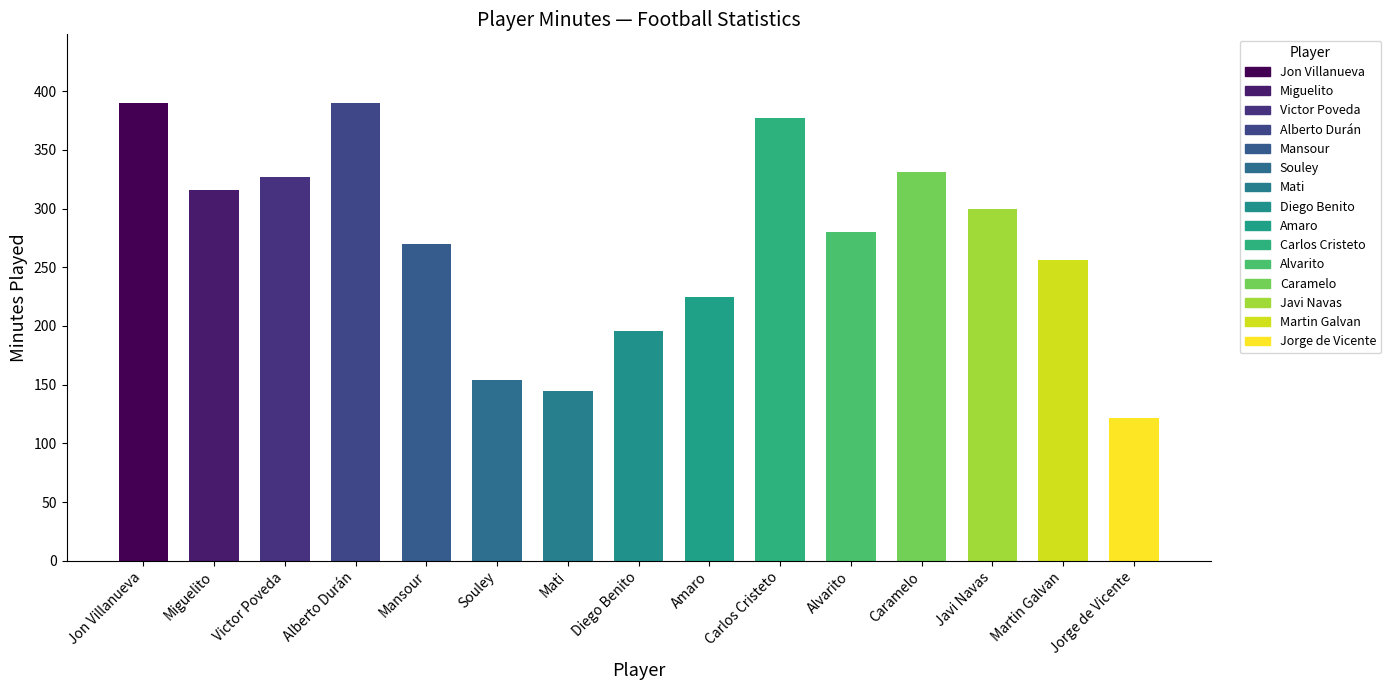

The value at Amaro is 225. True or false?

True